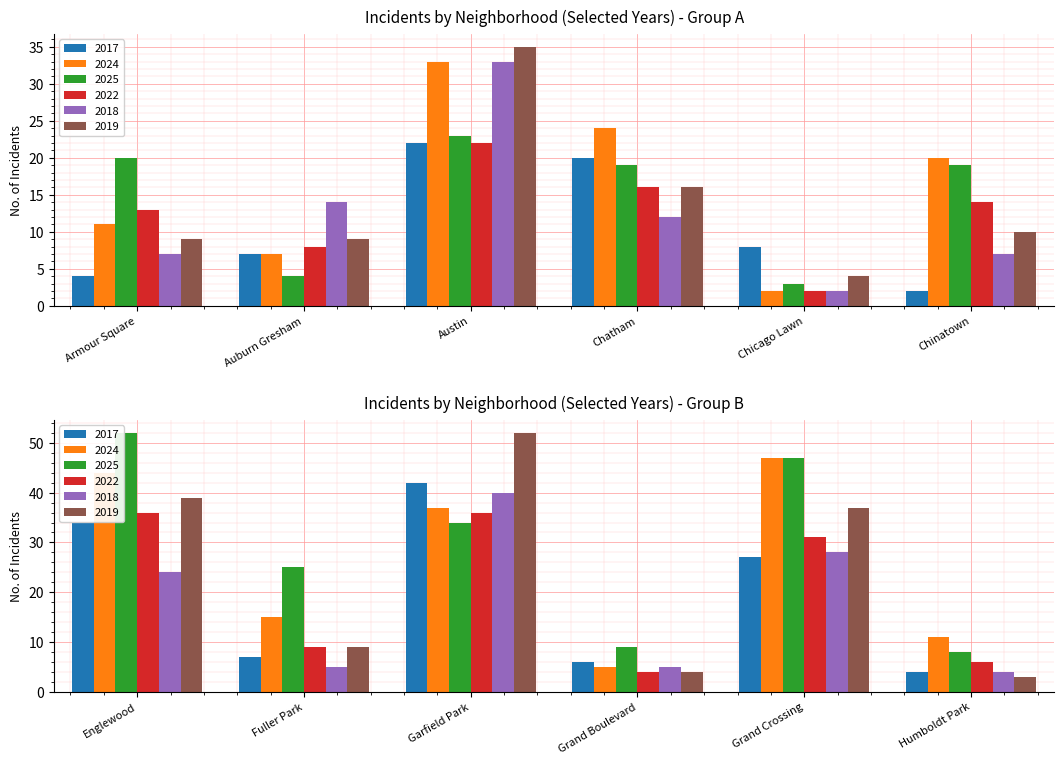

At which label is 2022 closest to 19?

Austin